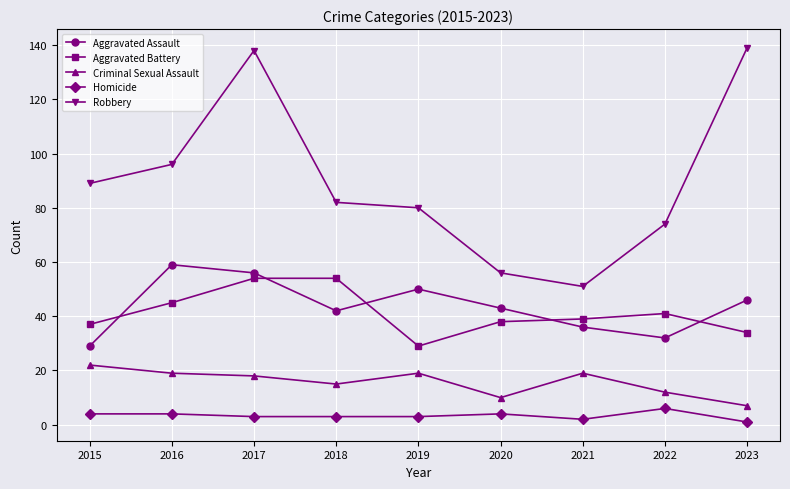

How many data points does each series have?

9